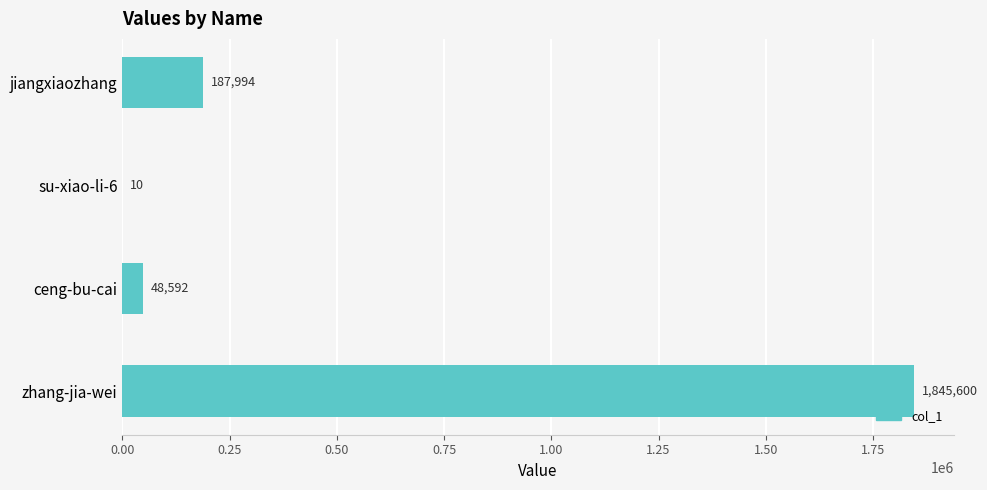

What is the change in value from su-xiao-li-6 to zhang-jia-wei?

+1845590